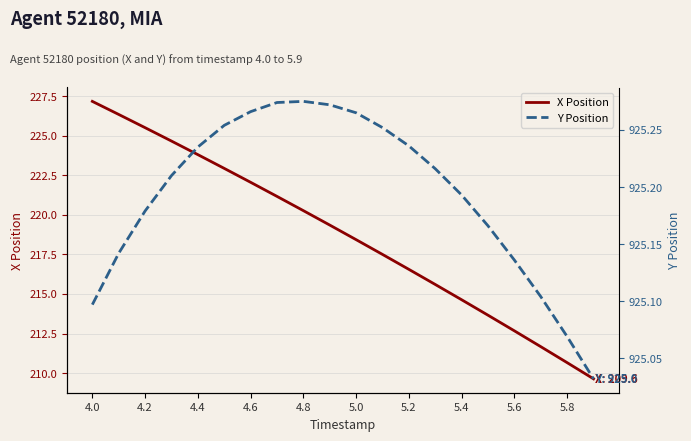

Where does the X Position series first go above 219?

4.0